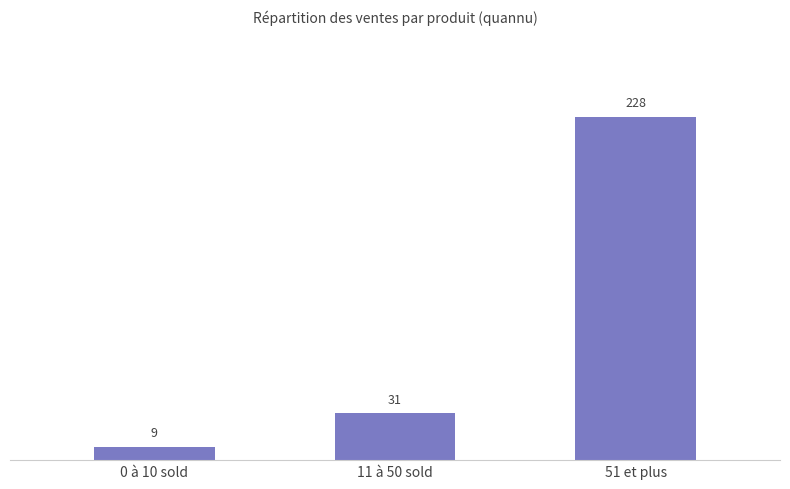

Approximately how many times larger is the value at 51 et plus compared to 11 à 50 sold?

7.4